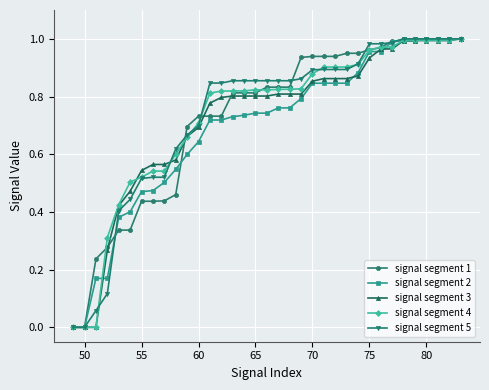

List the series in order of their peak value, highest first.

signal segment 1, signal segment 2, signal segment 3, signal segment 4, signal segment 5